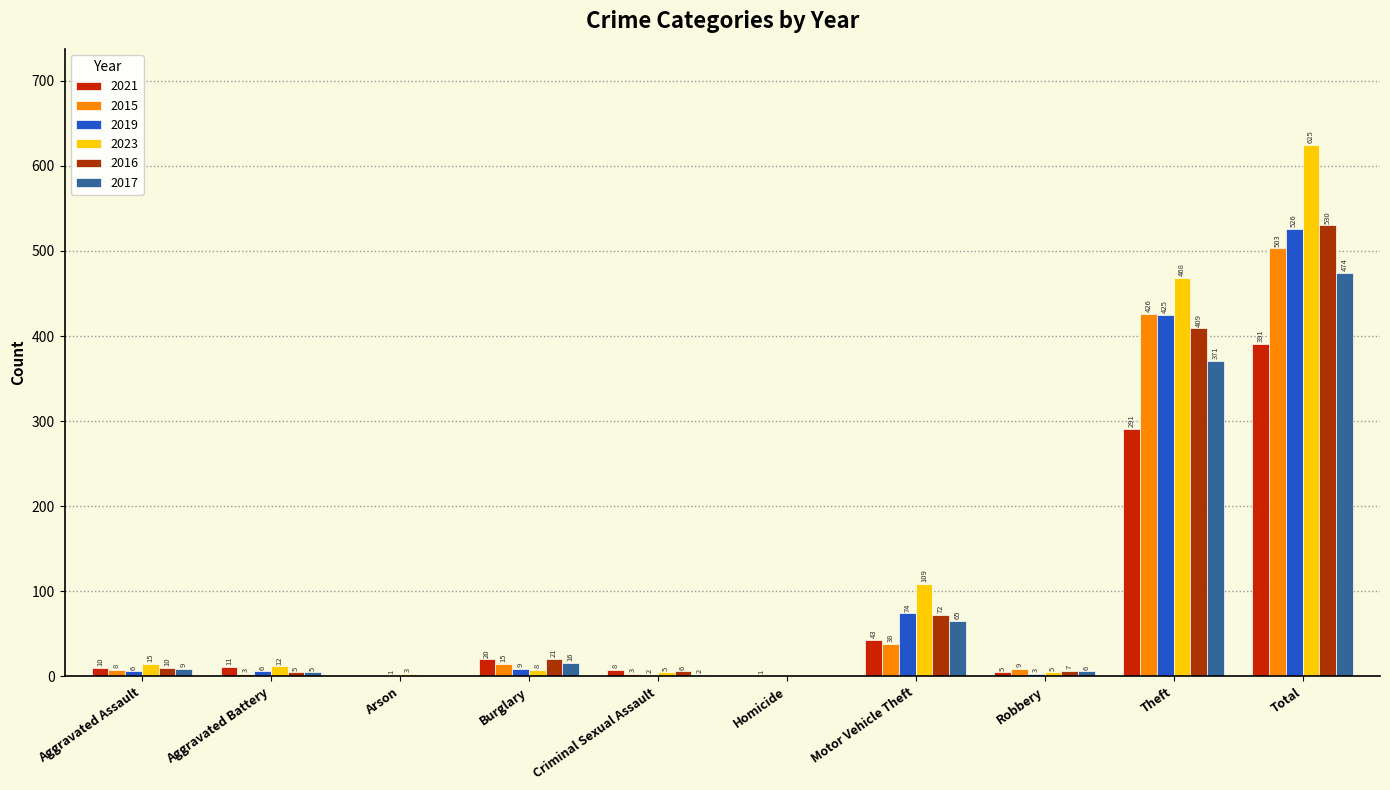

Reading right to left, extract all data points from this chart.

2021: Total=391	Theft=291	Robbery=5	Motor Vehicle Theft=43	Homicide=0	Criminal Sexual Assault=8	Burglary=20	Arson=0	Aggravated Battery=11	Aggravated Assault=10
2015: Total=503	Theft=426	Robbery=9	Motor Vehicle Theft=38	Homicide=1	Criminal Sexual Assault=3	Burglary=15	Arson=0	Aggravated Battery=3	Aggravated Assault=8
2019: Total=526	Theft=425	Robbery=3	Motor Vehicle Theft=74	Homicide=0	Criminal Sexual Assault=2	Burglary=9	Arson=1	Aggravated Battery=6	Aggravated Assault=6
2023: Total=625	Theft=468	Robbery=5	Motor Vehicle Theft=109	Homicide=0	Criminal Sexual Assault=5	Burglary=8	Arson=3	Aggravated Battery=12	Aggravated Assault=15
2016: Total=530	Theft=409	Robbery=7	Motor Vehicle Theft=72	Homicide=0	Criminal Sexual Assault=6	Burglary=21	Arson=0	Aggravated Battery=5	Aggravated Assault=10
2017: Total=474	Theft=371	Robbery=6	Motor Vehicle Theft=65	Homicide=0	Criminal Sexual Assault=2	Burglary=16	Arson=0	Aggravated Battery=5	Aggravated Assault=9